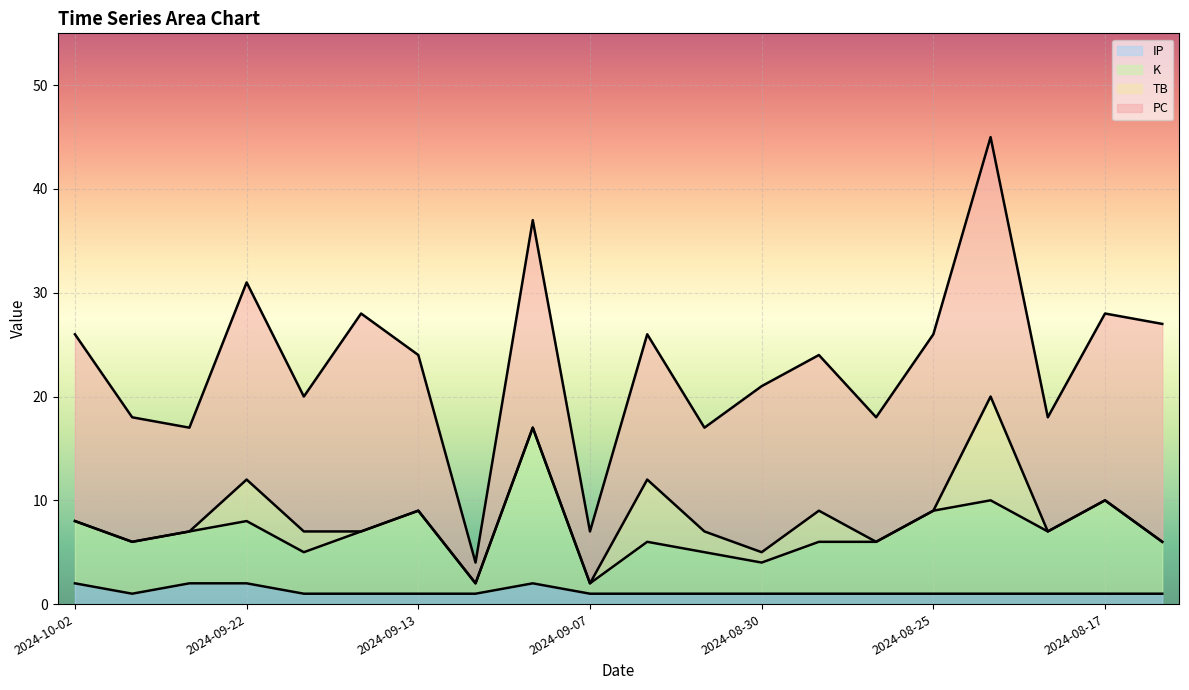

Does the chart display data point markers on the line(s)?

No